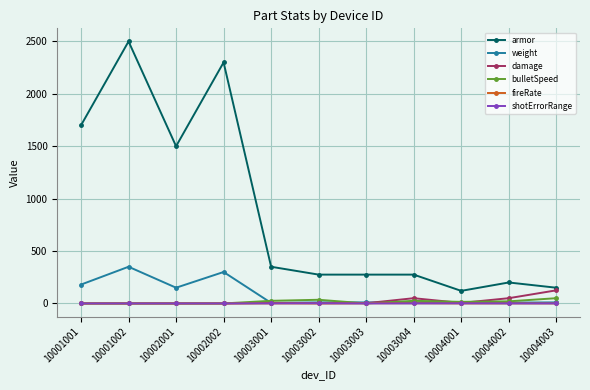

What is the spread (max minus min) of values at 10004002?

200.0